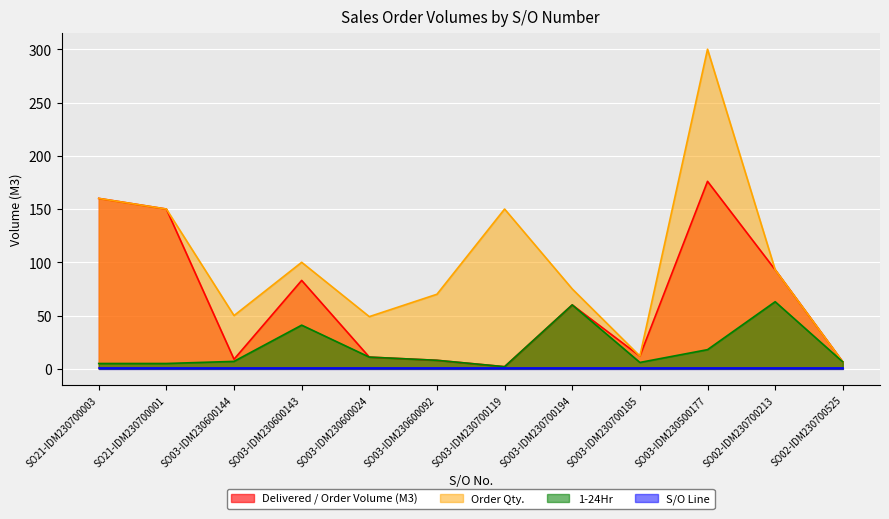

What is the difference between the maximum and minimum values in the Order Qty. series?

293.5